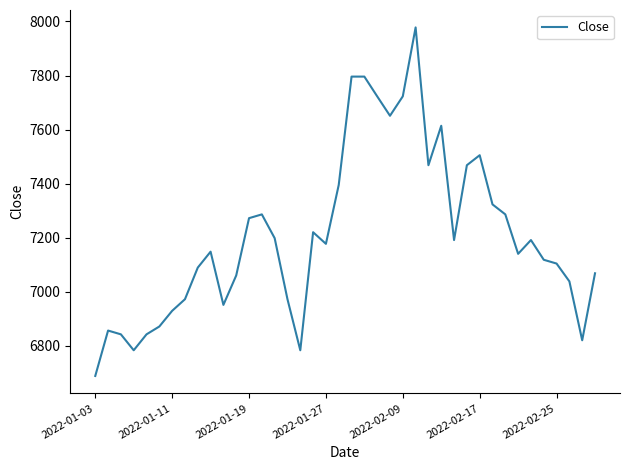

What is the greatest value displayed?

7978